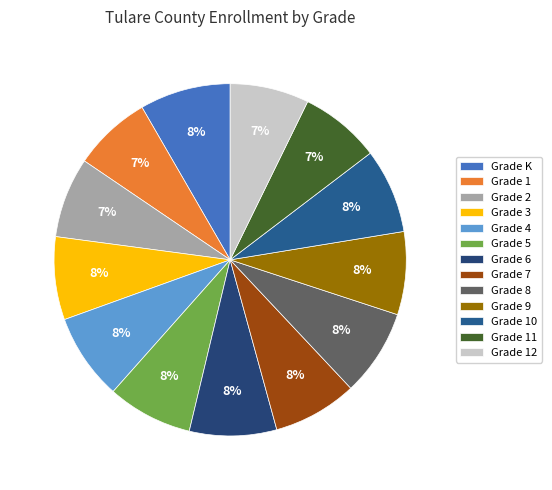

Does Grade 7 account for over 50% of the chart?

No